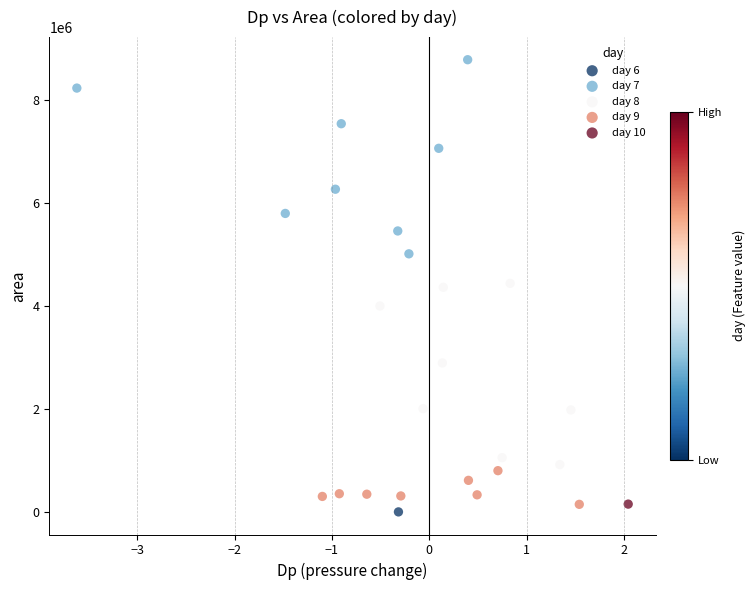

Which series contains the highest Y value?

day 7